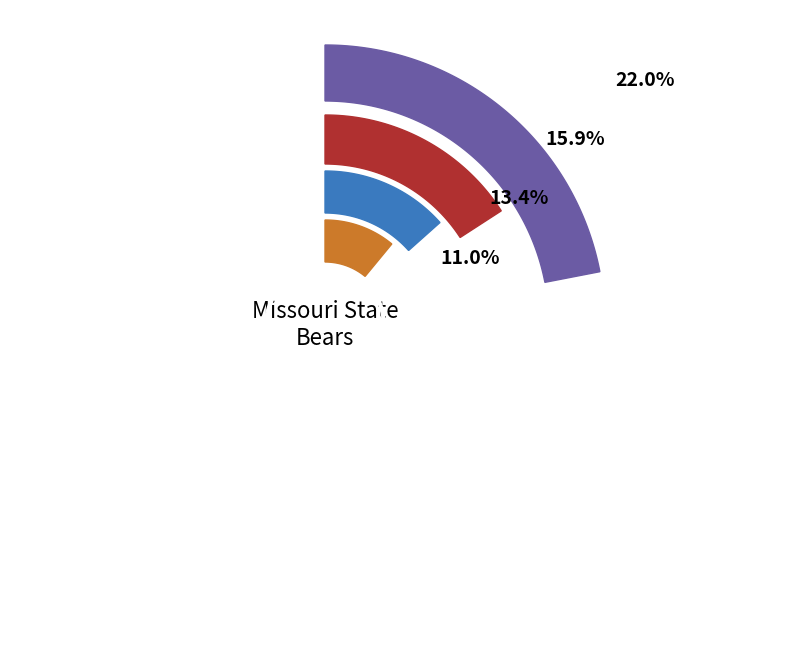

Is D. Ridgnal the majority of the pie?

No